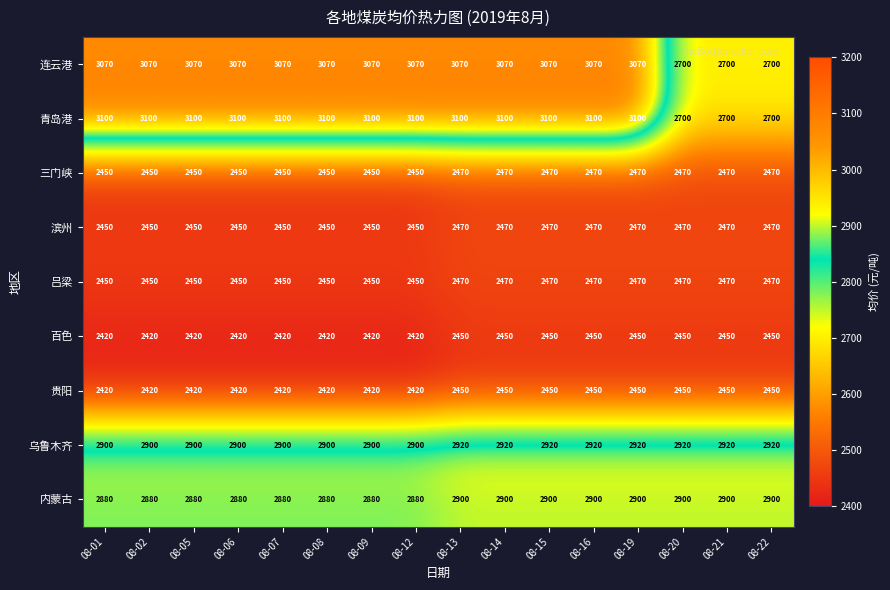

Which series has the largest range (max minus min)?

青岛港